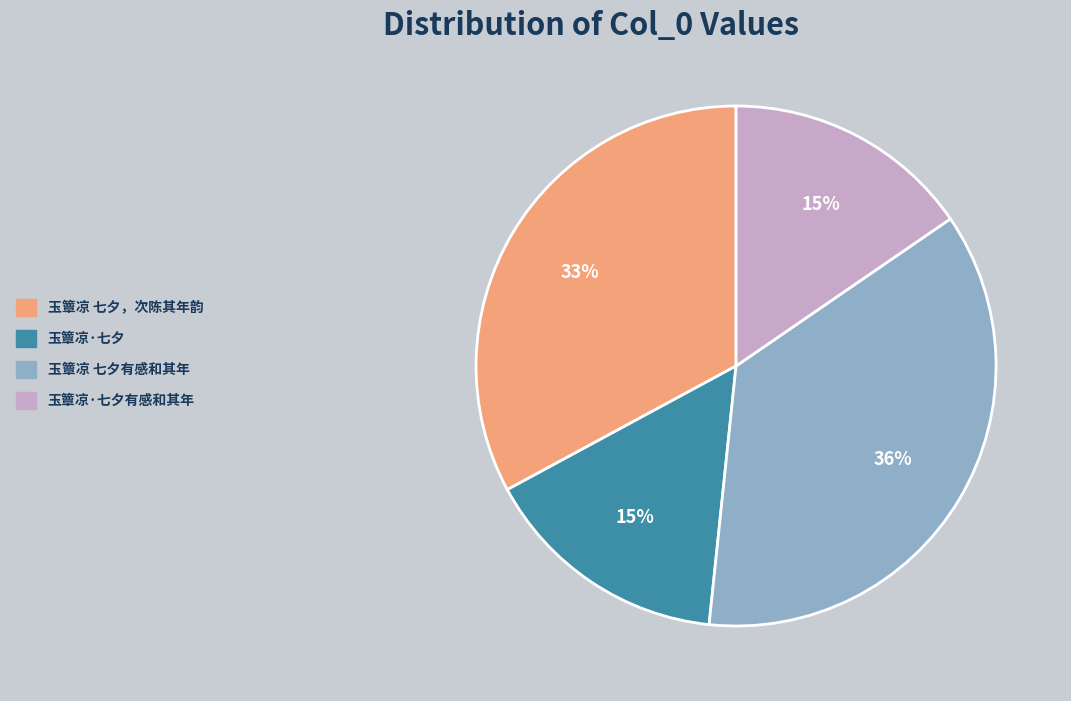

To the nearest percent, what percentage of the pie is 玉簟凉 七夕，次陈其年韵?

33%